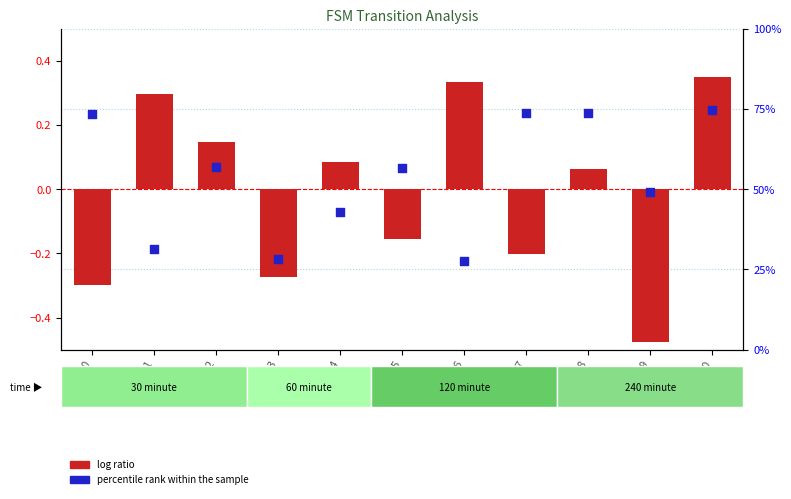

Is the value of log ratio at 8 greater than the value of percentile rank within the sample at 9?

Yes